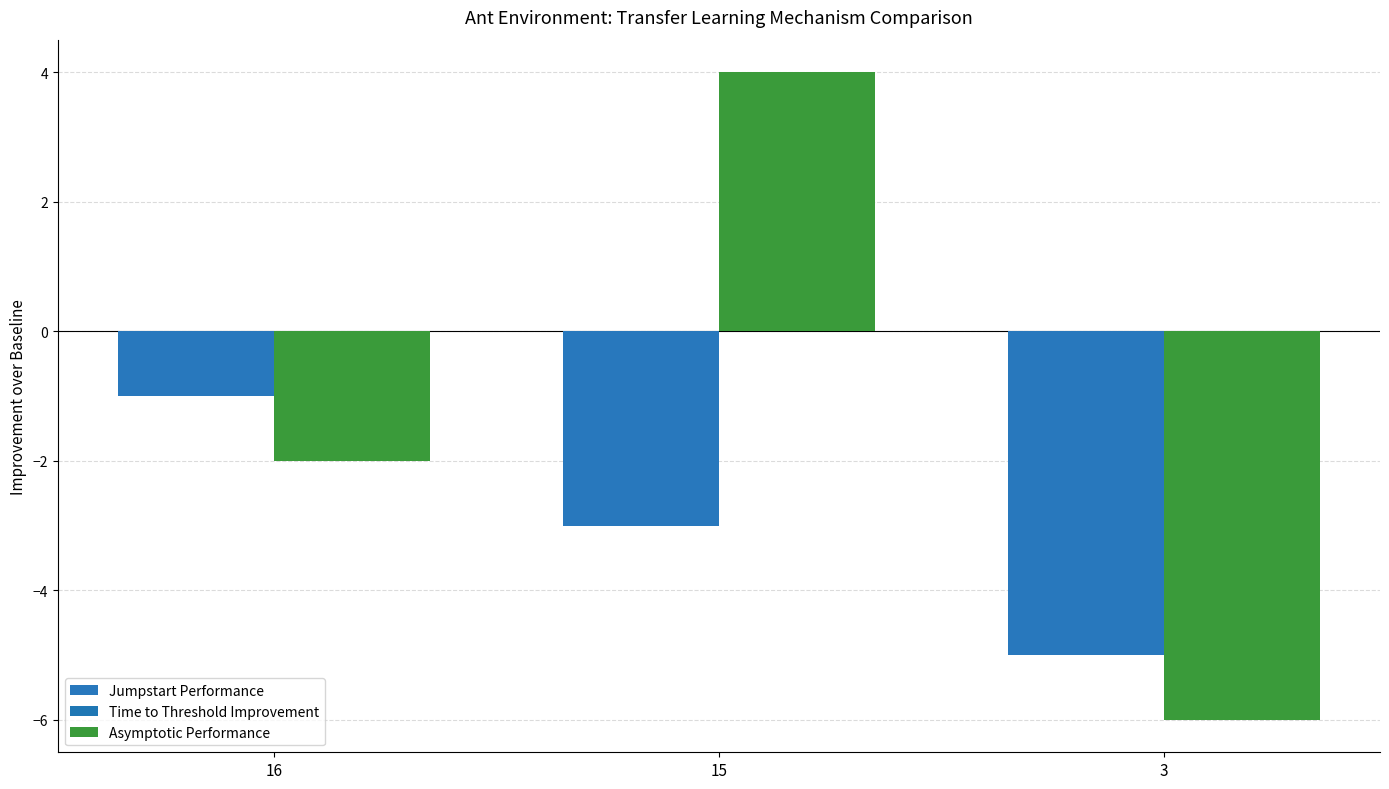

The value of Jumpstart Performance at 16 is -1. True or false?

True